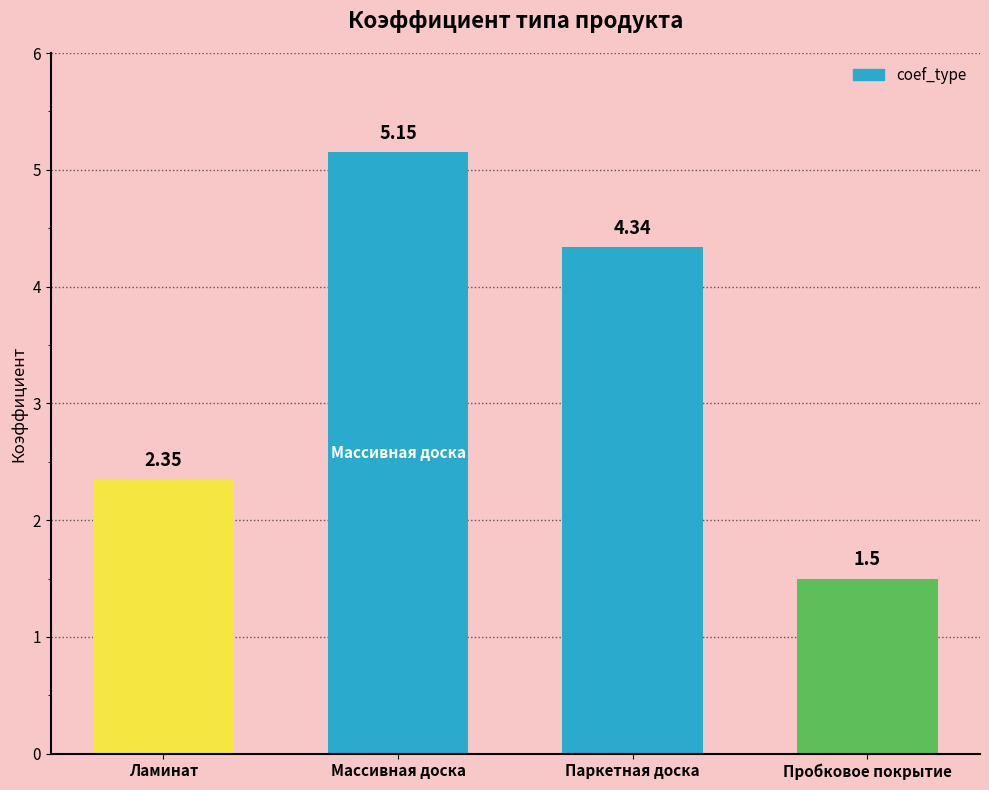

What is the difference between the second highest and second lowest values?

2.0